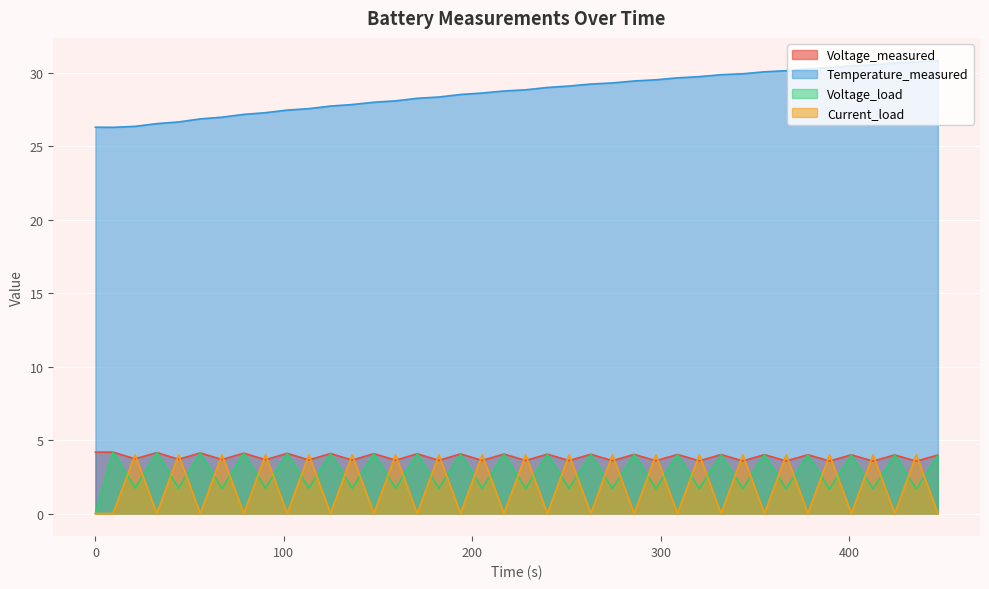

True or false: Voltage_measured and Current_load cross at least once.

True